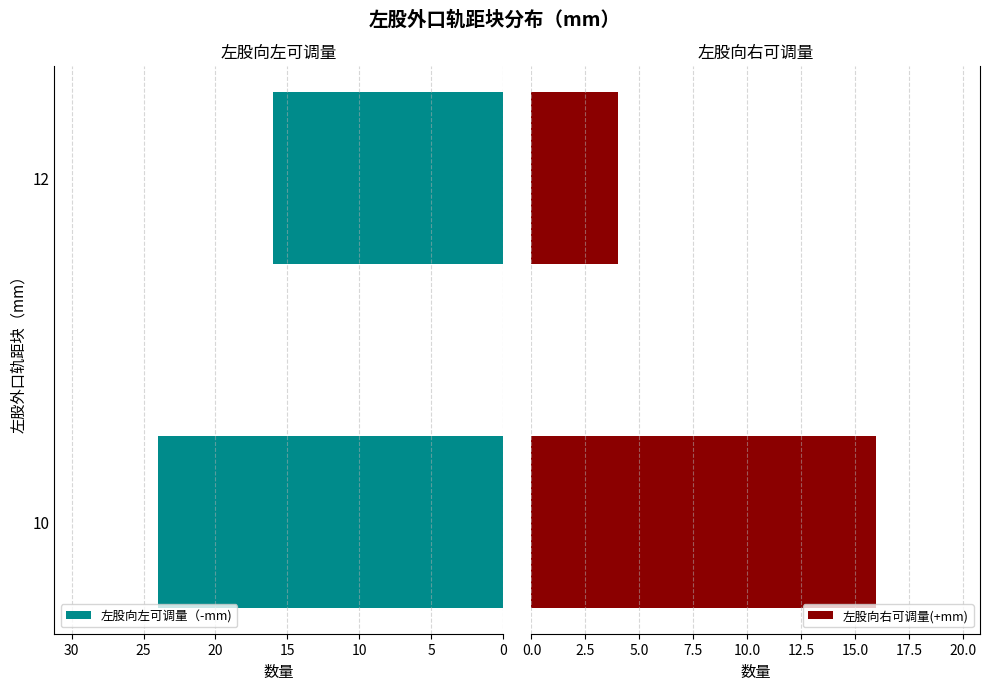

What is the value of the 左股向右可调量(+mm) bar at the 1st from the left?

16